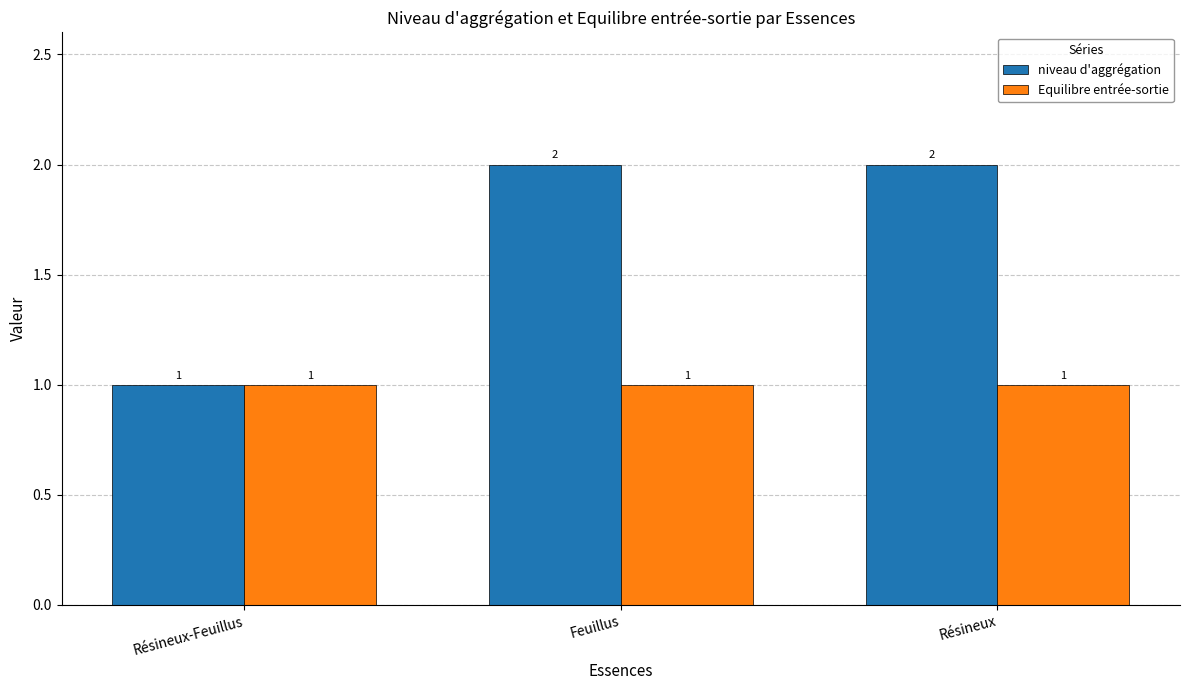

Rank the series by their maximum value, from lowest to highest.

Equilibre entrée-sortie, niveau d'aggrégation